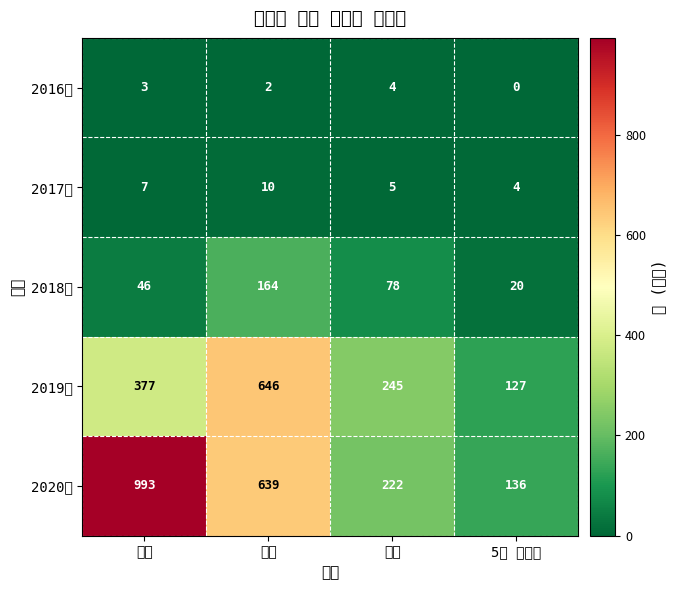

Which has a higher value, 인천 or 5대 광역시?

인천